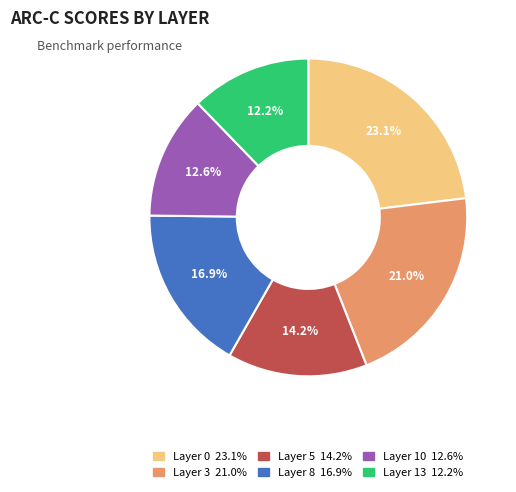

To the nearest percent, what is the difference between the largest and smallest slice percentages?

11%